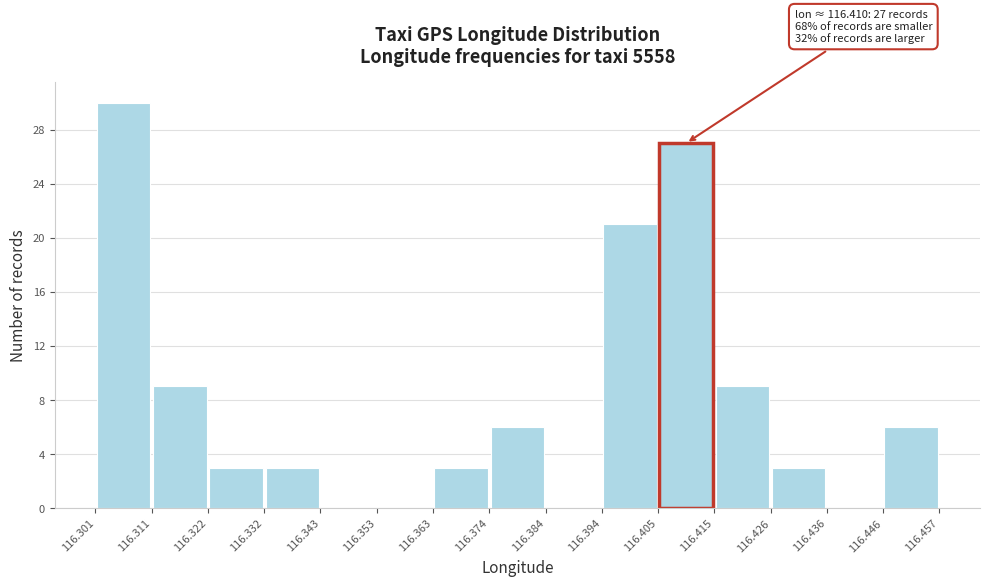

Which range on the x-axis has the tallest bar?

116.301 to 116.311